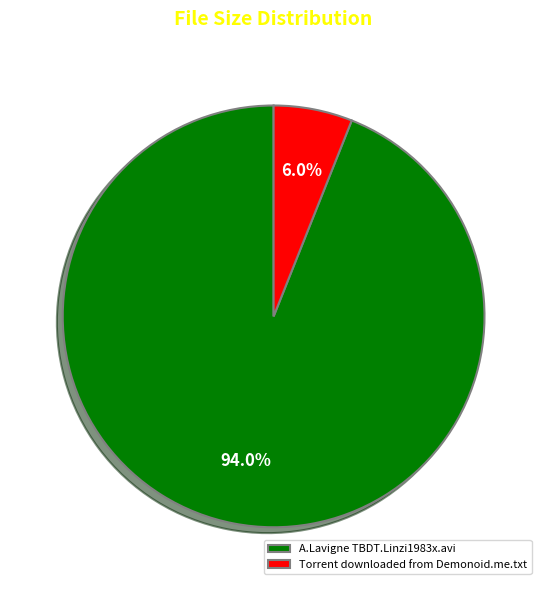

Do Torrent downloaded from Demonoid.me.txt and A.Lavigne TBDT.Linzi1983x.avi together represent more than half of the pie?

Yes